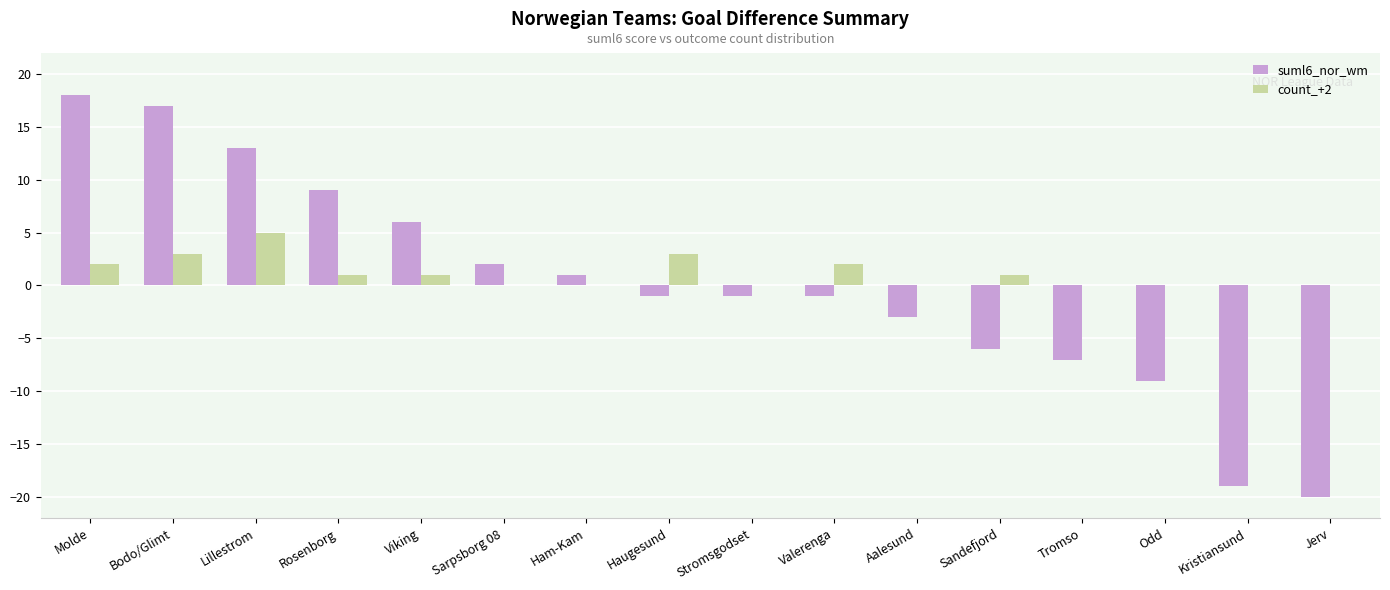

Reading left to right, transcribe all the data shown in this chart.

suml6_nor_wm: Molde=18	Bodo/Glimt=17	Lillestrom=13	Rosenborg=9	Viking=6	Sarpsborg 08=2	Ham-Kam=1	Haugesund=-1	Stromsgodset=-1	Valerenga=-1	Aalesund=-3	Sandefjord=-6	Tromso=-7	Odd=-9	Kristiansund=-19	Jerv=-20
count_+2: Molde=2	Bodo/Glimt=3	Lillestrom=5	Rosenborg=1	Viking=1	Sarpsborg 08=0	Ham-Kam=0	Haugesund=3	Stromsgodset=0	Valerenga=2	Aalesund=0	Sandefjord=1	Tromso=0	Odd=0	Kristiansund=0	Jerv=0